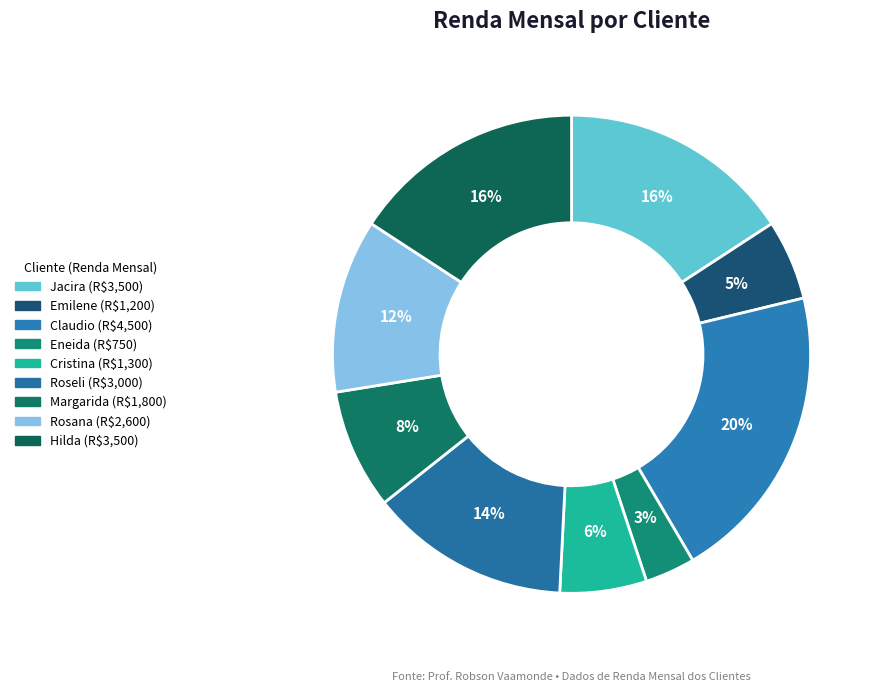

To the nearest percent, what is the difference between the largest and smallest slice percentages?

17%